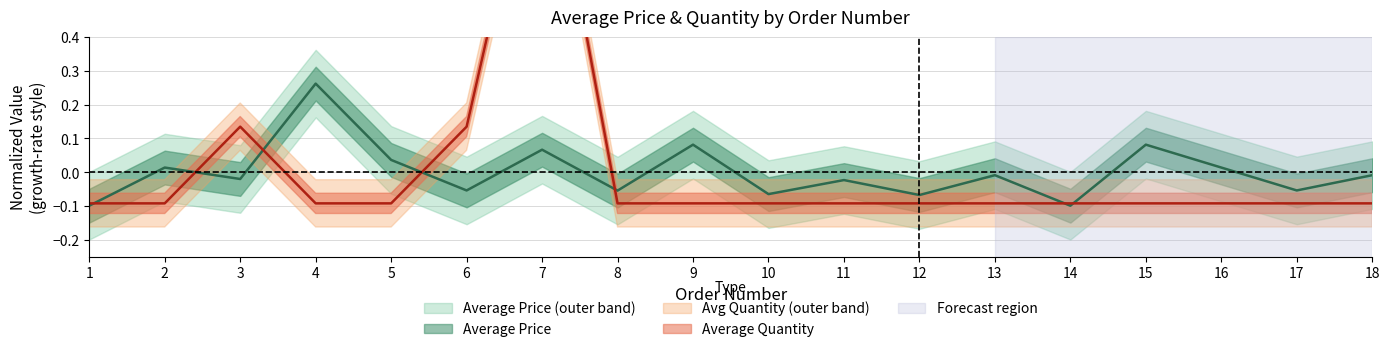

Where is the first local maximum for avg_price?

2